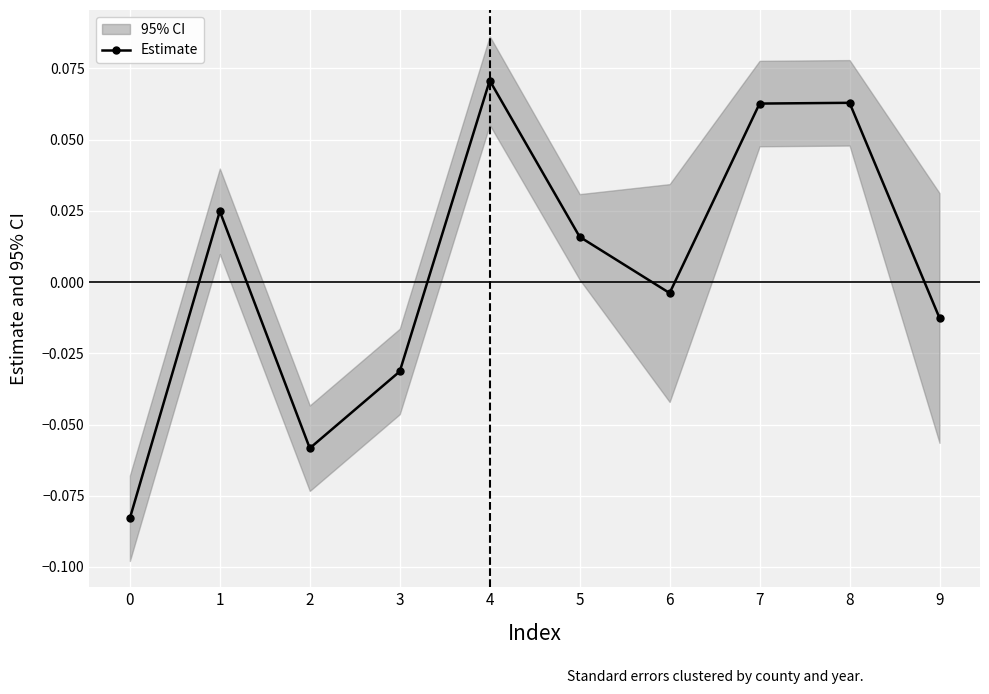

What is the maximum value shown in the chart?

0.1